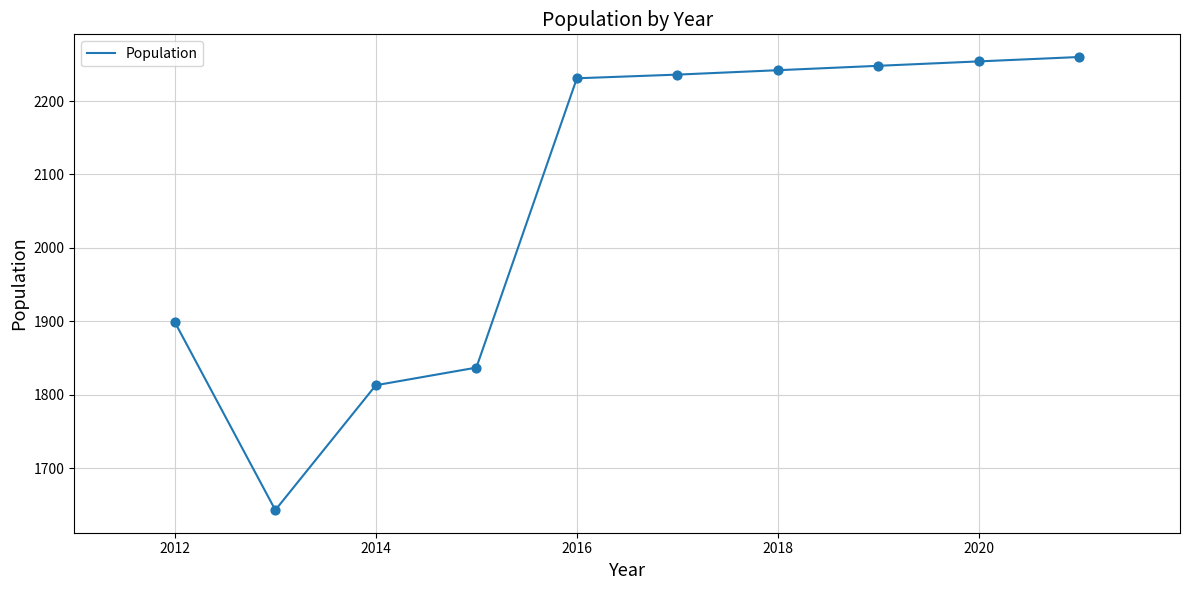

What is the difference between the maximum and minimum values?

617